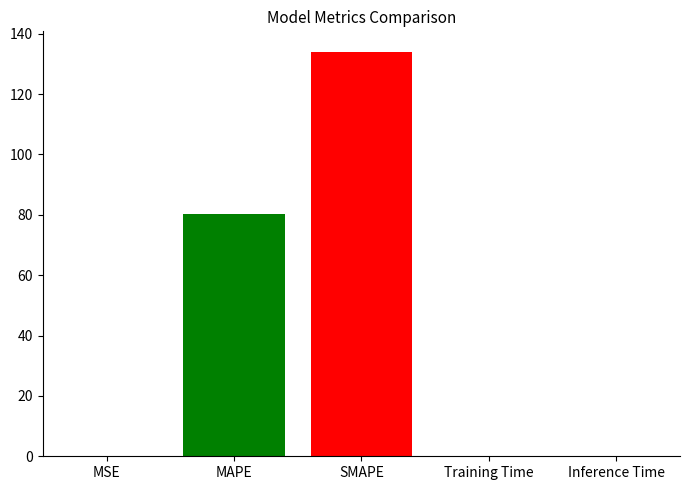

How many data points does each series have?

5